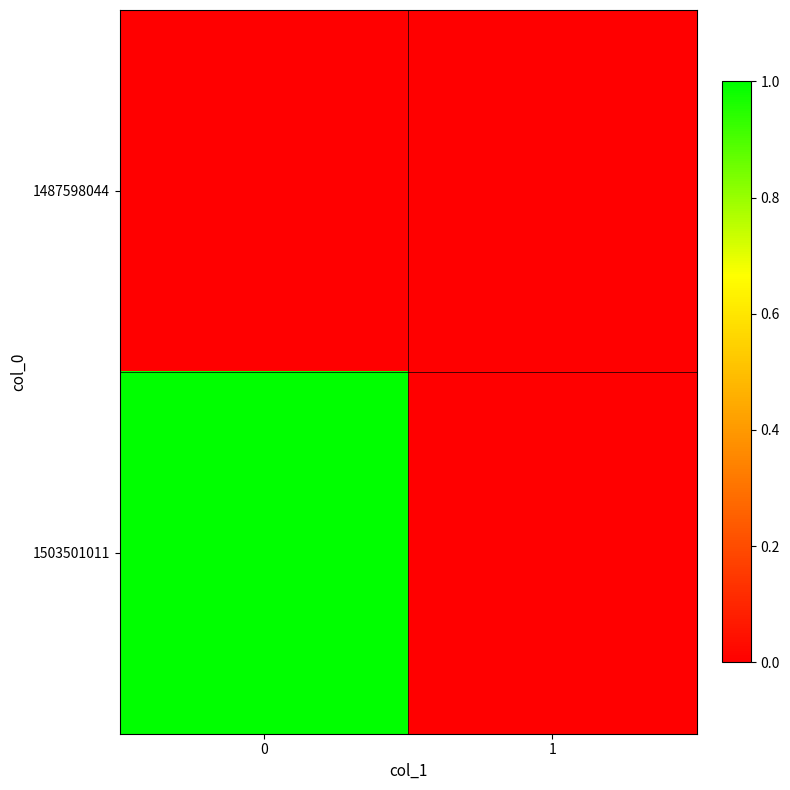

How many data points does each series have?

2